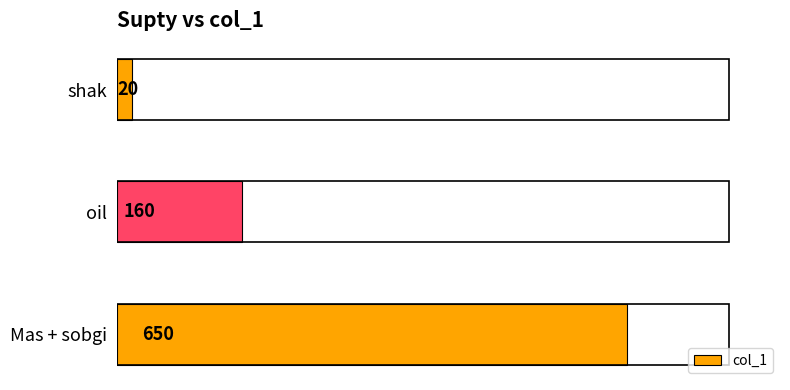

Rank the categories by value from highest to lowest.

Mas + sobgi, oil, shak